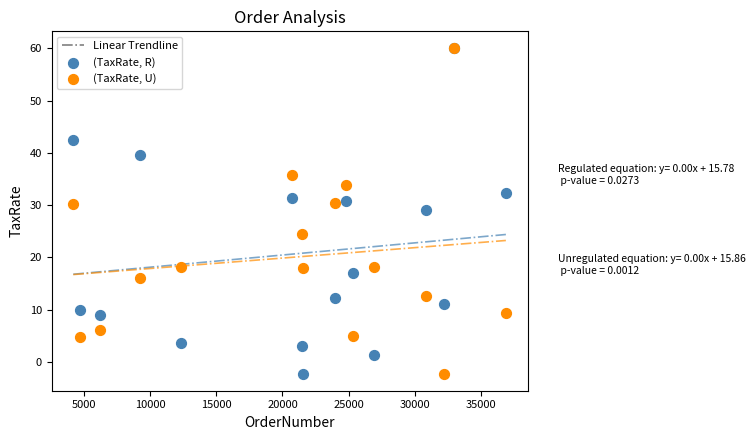

In the (TaxRate, R) series, what Y value is closest to 28?

29.0